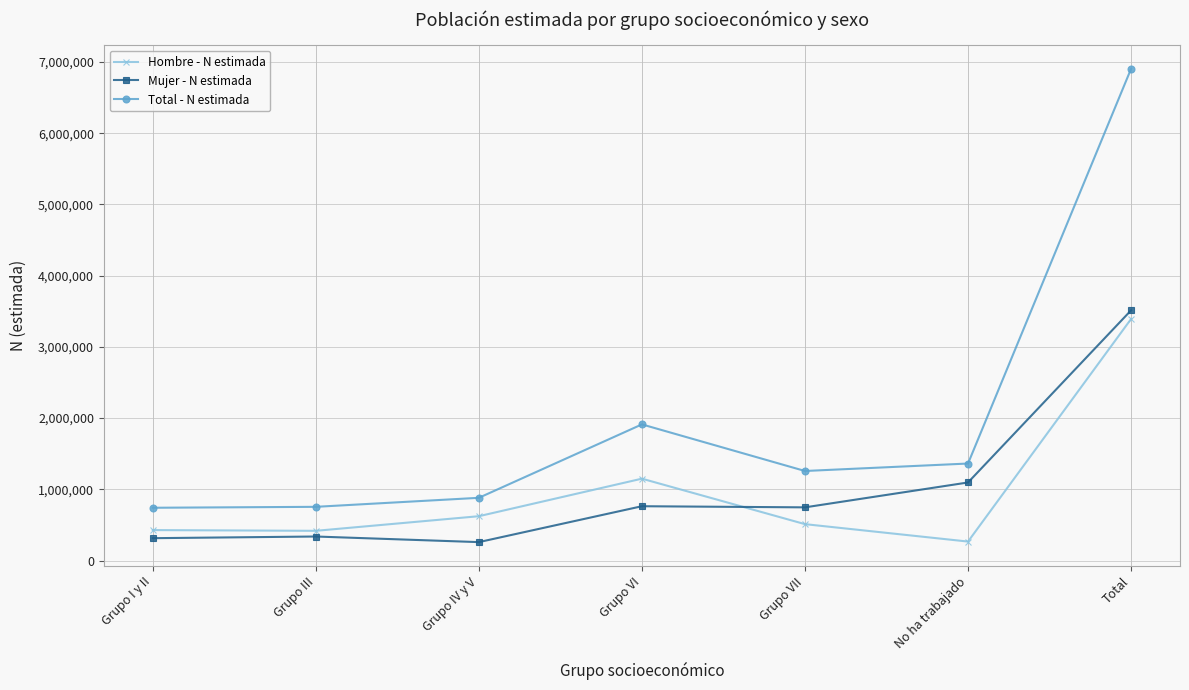

How many categories are shown in the chart?

7